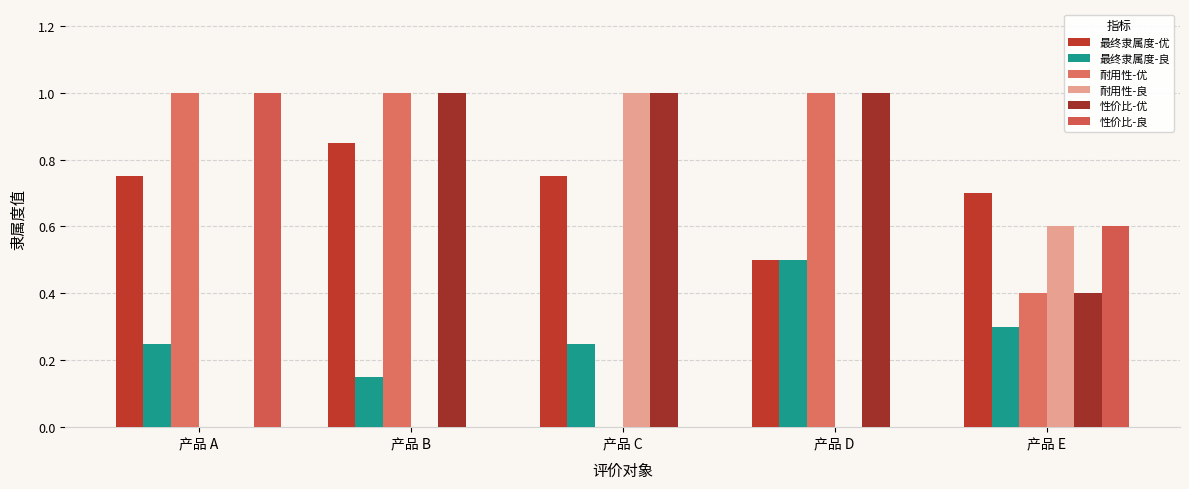

At which category is the sum across all series the highest?

产品 A